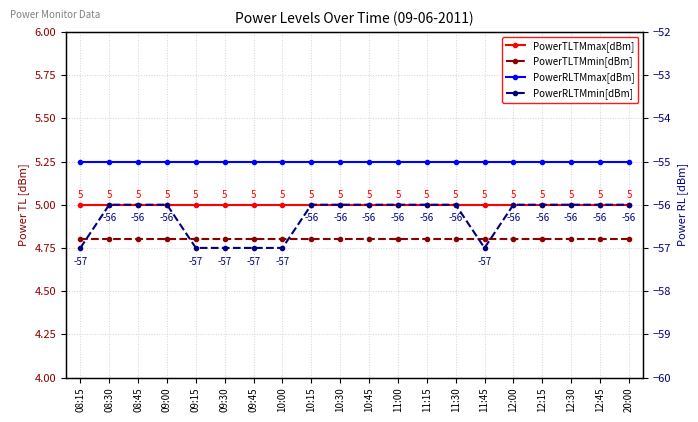

List the series in order of their peak value, lowest first.

PowerRLTMmin[dBm], PowerRLTMmax[dBm], PowerTLTMmin[dBm], PowerTLTMmax[dBm]